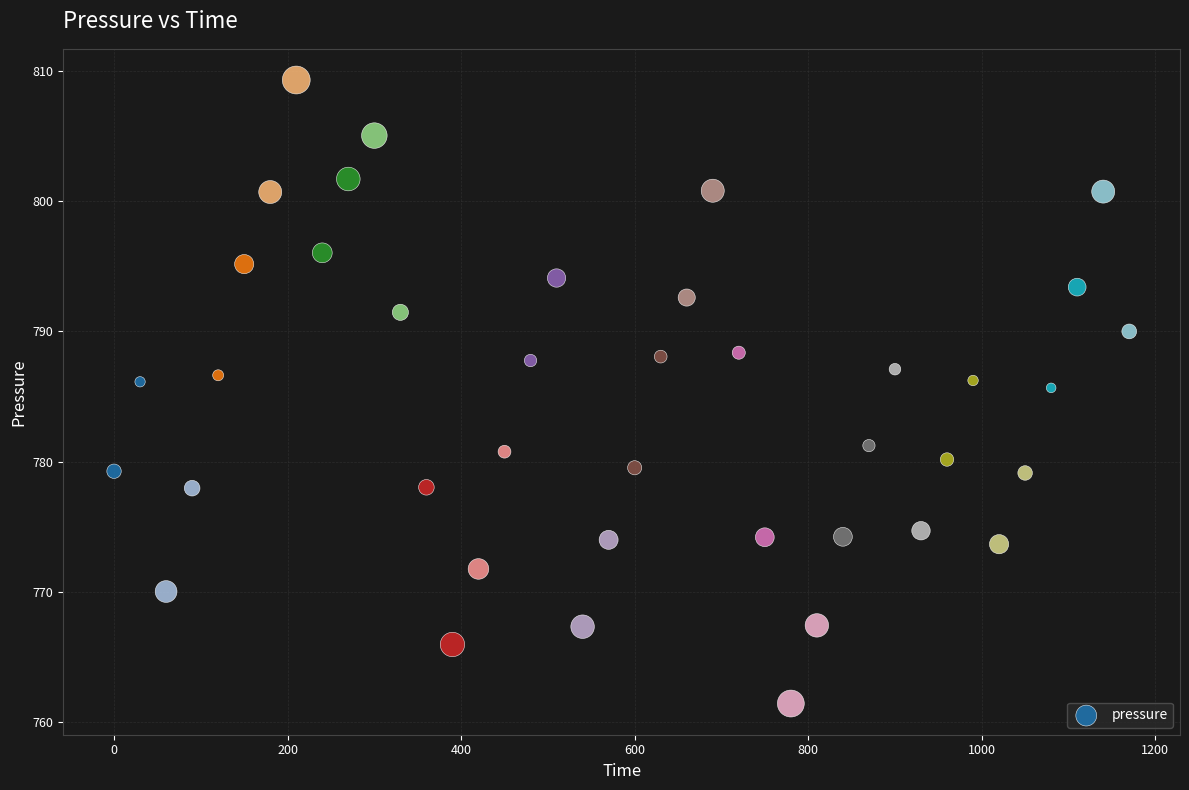

What is the range of X values (max minus min)?

1170.0